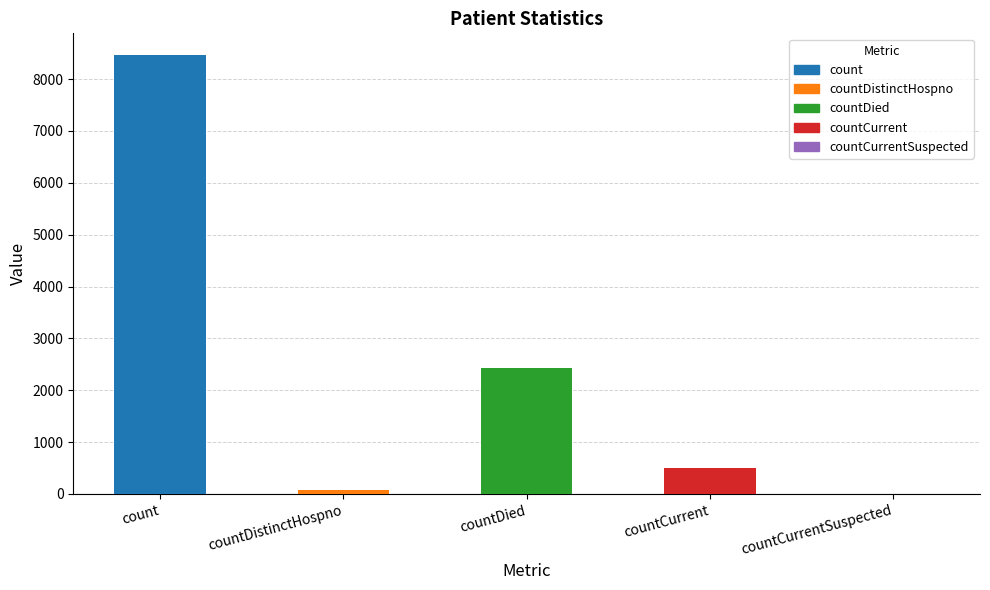

What is the maximum value shown in the chart?

8460